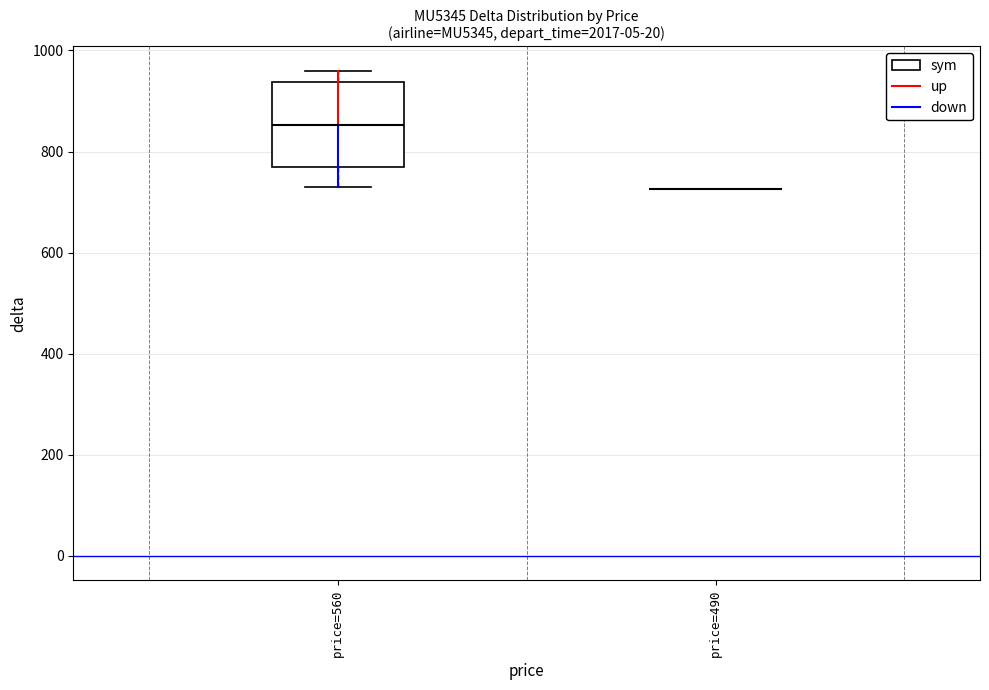

Where does the upper whisker of the box for price=560 end on the y-axis? The values are not printed on the chart, so give them approximately, as read against the axis.

960